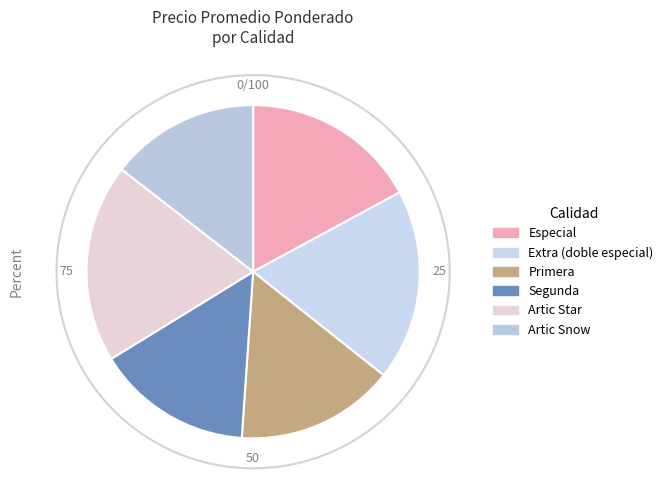

To the nearest percent, what is the difference between the largest and smallest slice percentages?

6%